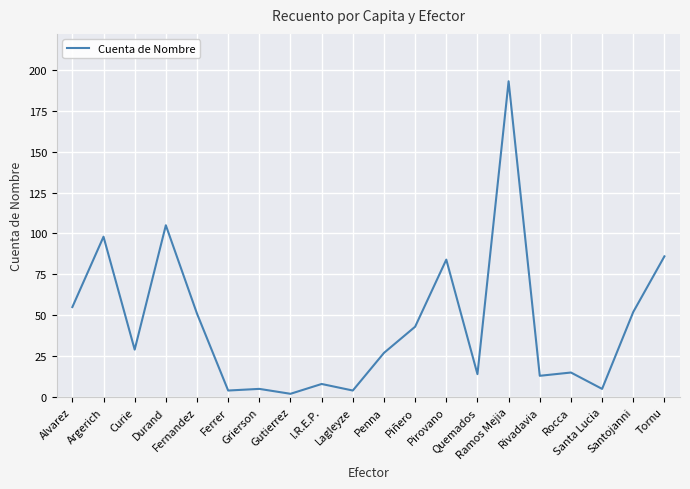

What is the difference between the maximum and minimum values?

191